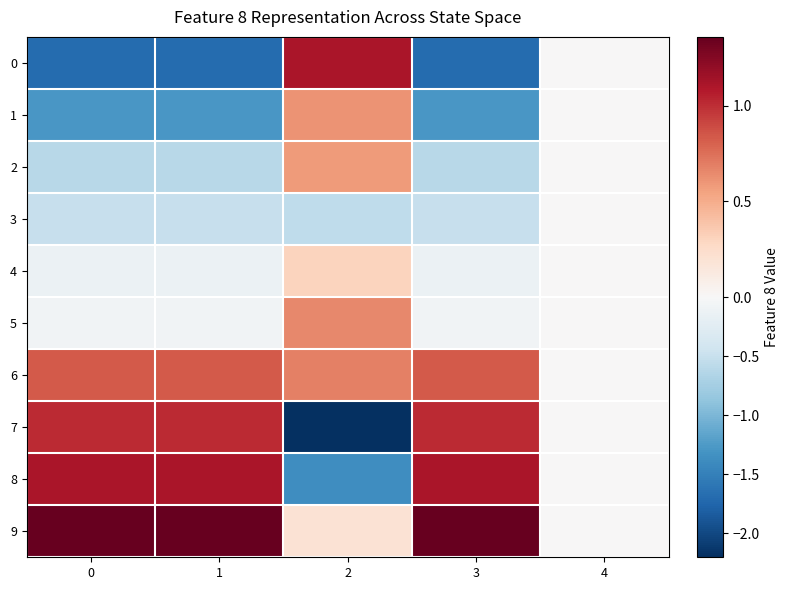

Which series has the widest spread of values?

7